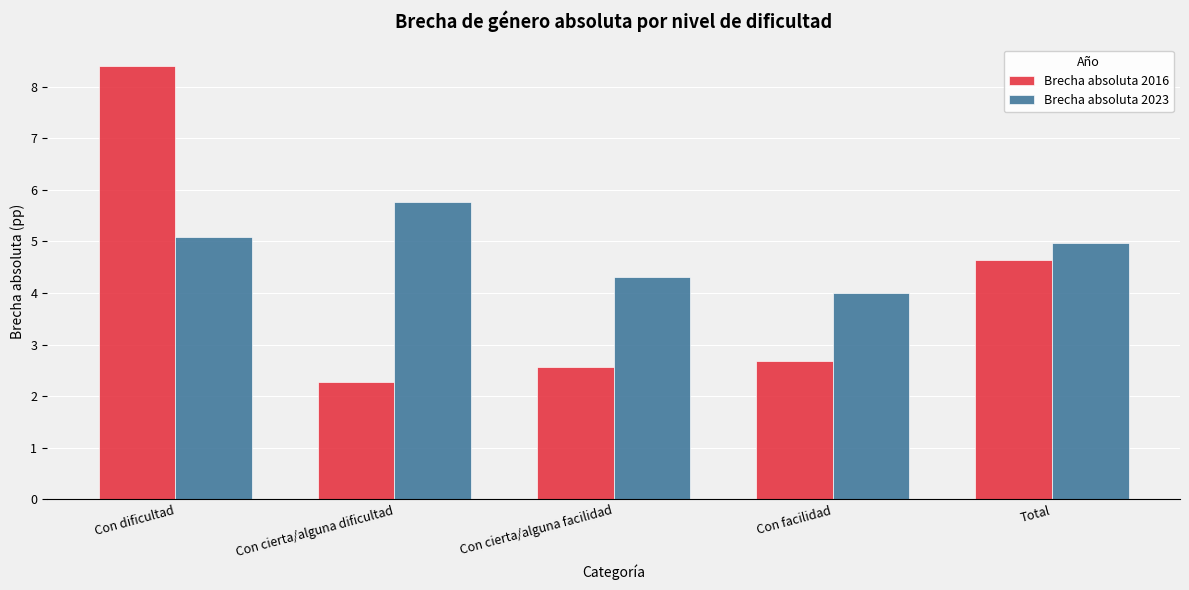

The Brecha absoluta 2016 series shows 3.9 at Con facilidad. True or false?

False